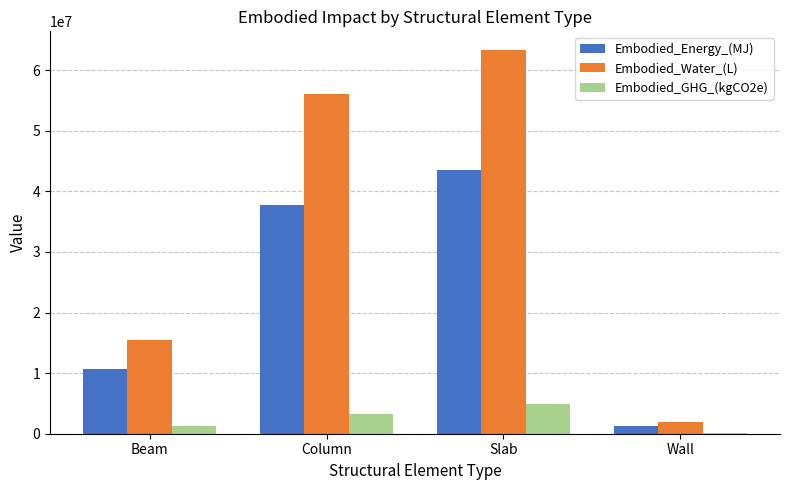

Which series has the largest total across all categories?

Embodied_Water_(L)